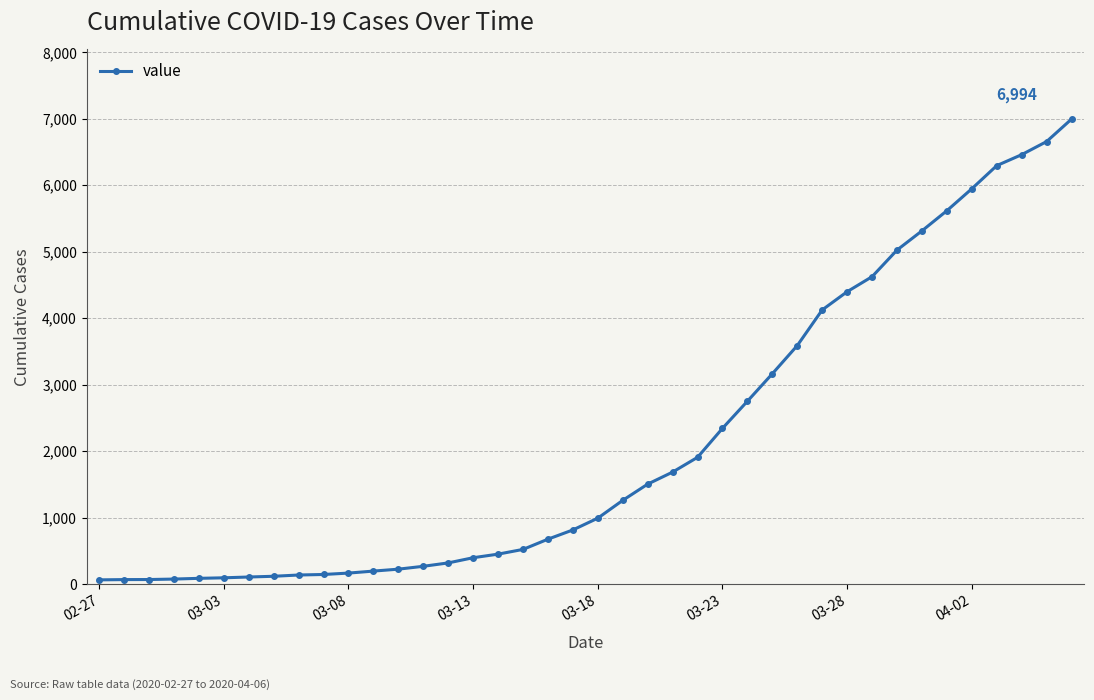

What is the average value?

2141